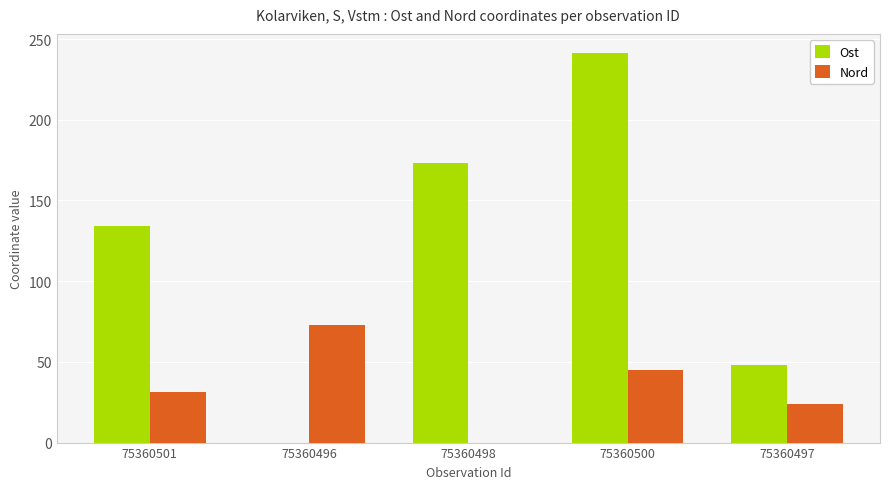

At which category is the sum across all series the highest?

75360500